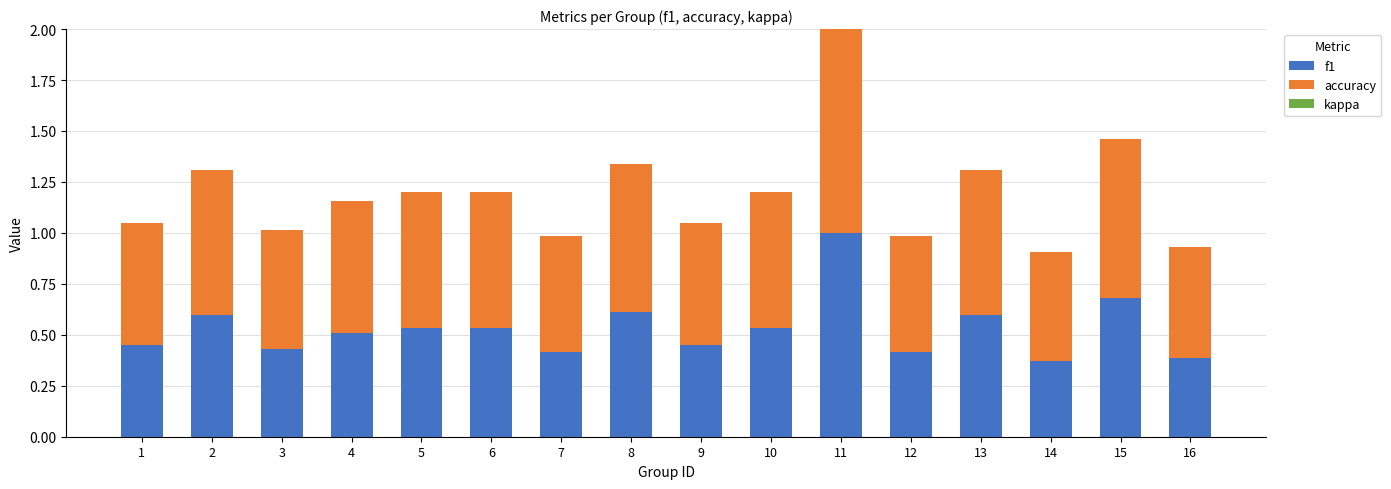

What is the difference between the second highest and second lowest values in the f1 series?

0.3